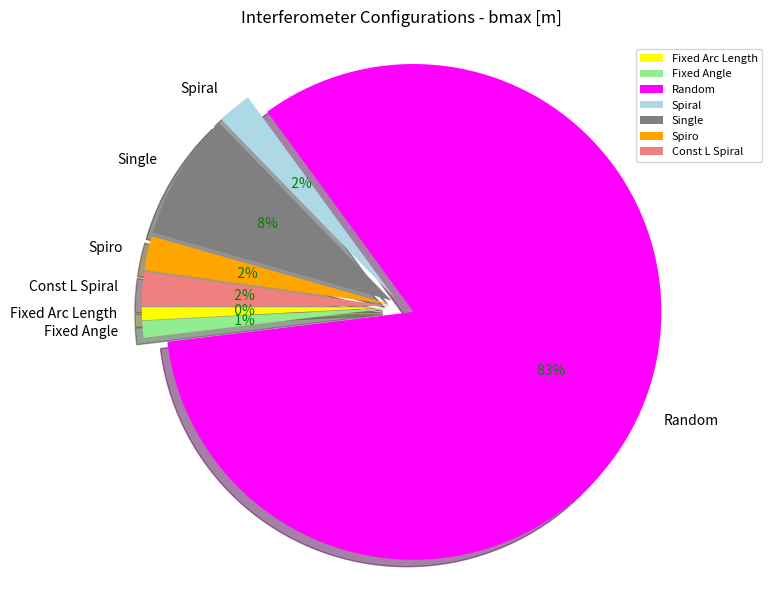

Rank the categories by value from lowest to highest.

Fixed Arc Length, Fixed Angle, Spiral, Spiro, Const L Spiral, Single, Random